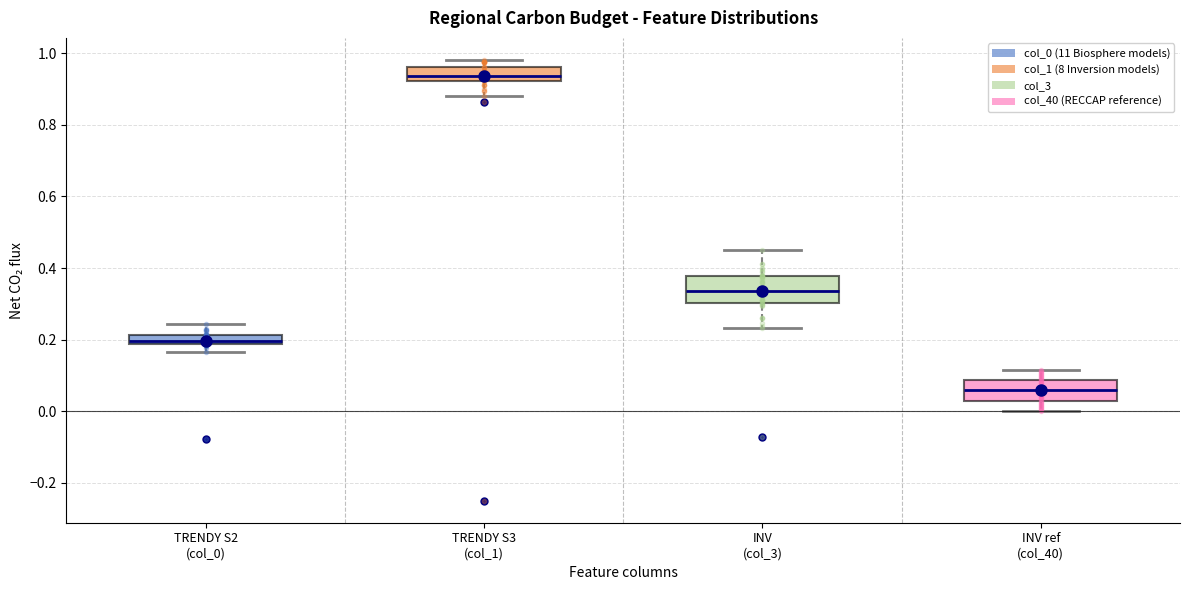

Where is the upper edge of the box for TRENDY S3 (col_1) on the y-axis? The values are not printed on the chart, so give them approximately, as read against the axis.

0.96